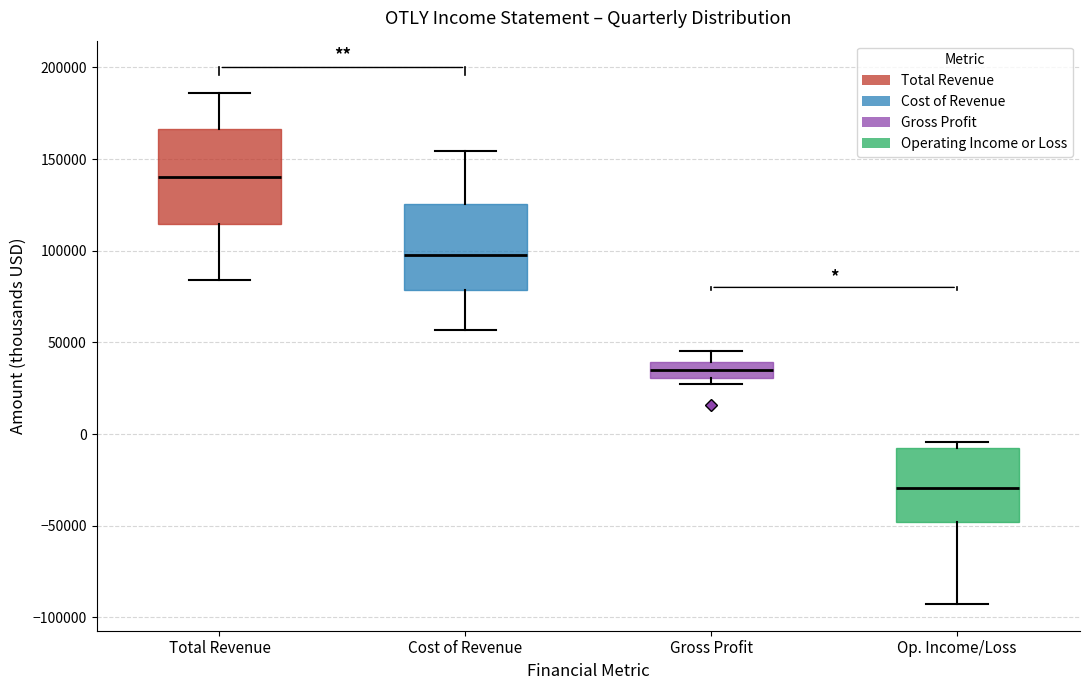

Reading left to right, read every box against the y-axis: the position of its median line, the range the box covers, and the ends of its whiskers. The values are not printed on the chart, so give them approximately, as read against the axis.

Total Revenue: median 140000, box 115000 to 165000, whiskers 85000 to 185000
Cost of Revenue: median 100000, box 80000 to 125000, whiskers 55000 to 155000
Gross Profit: median 35000, box 30000 to 40000, whiskers 25000 to 45000
Op. Income/Loss: median -30000, box -50000 to -10000, whiskers -95000 to -5000